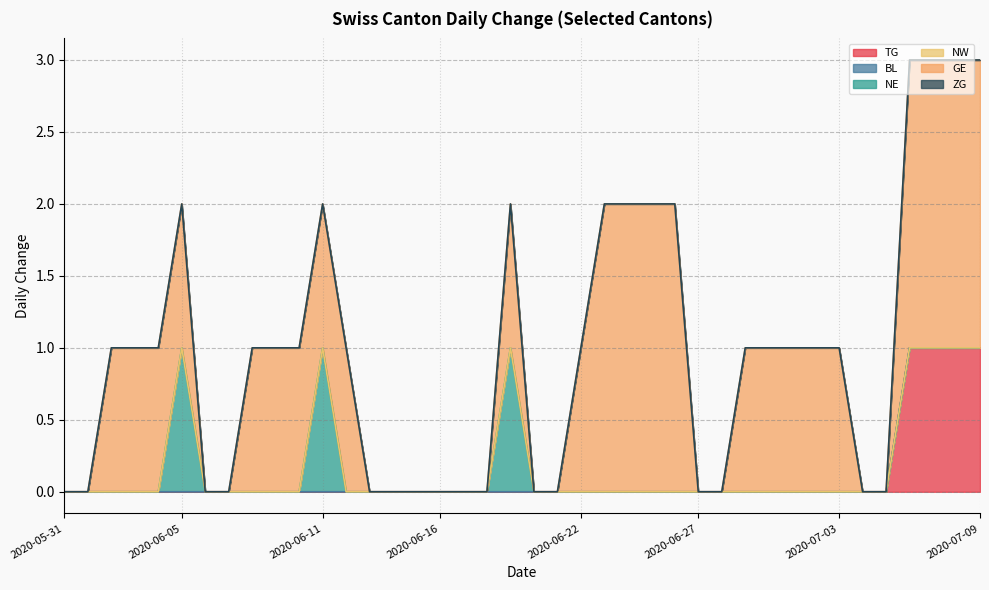

At which category does the chart reach its peak across all series?

2020-06-23